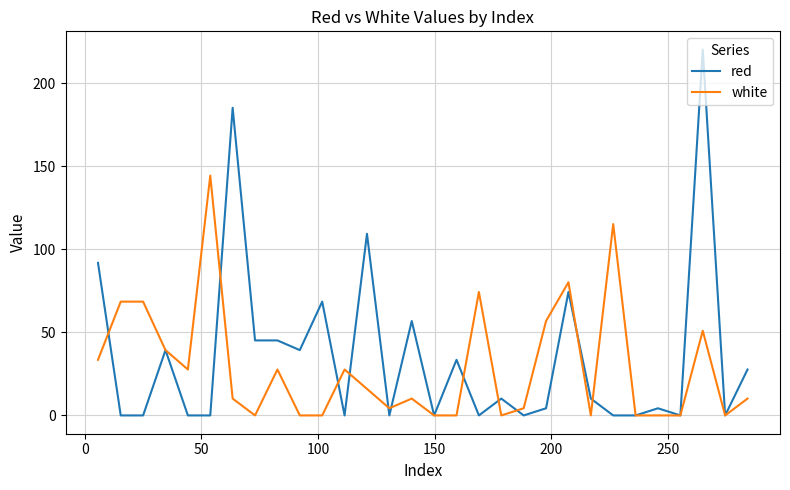

How many categories are shown in the chart?

30